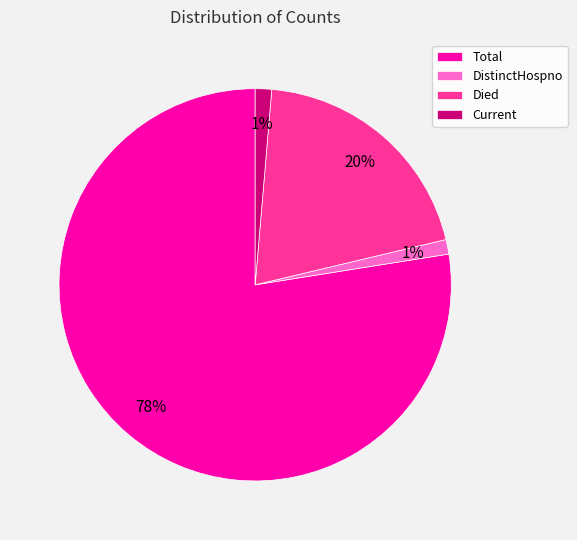

To the nearest percent, what is the average slice percentage?

25%